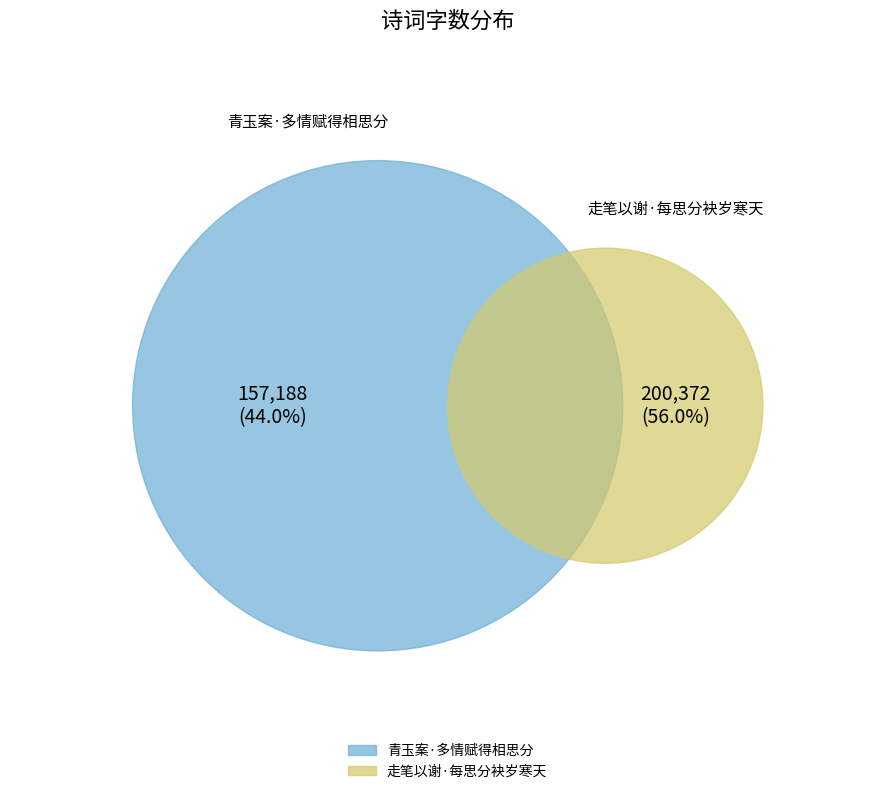

Rank the categories by value from lowest to highest.

青玉案·多情赋得相思分, 走笔以谢·每思分袂岁寒天